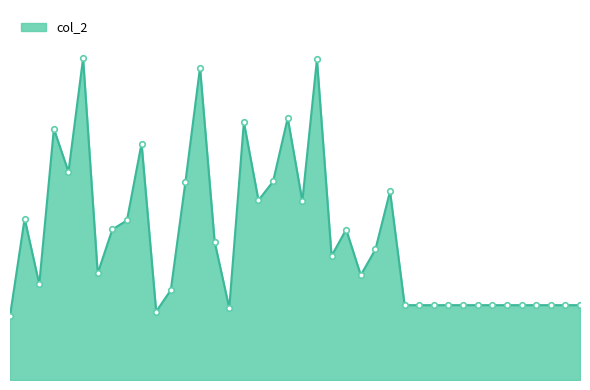

What is the maximum value shown in the chart?

6741